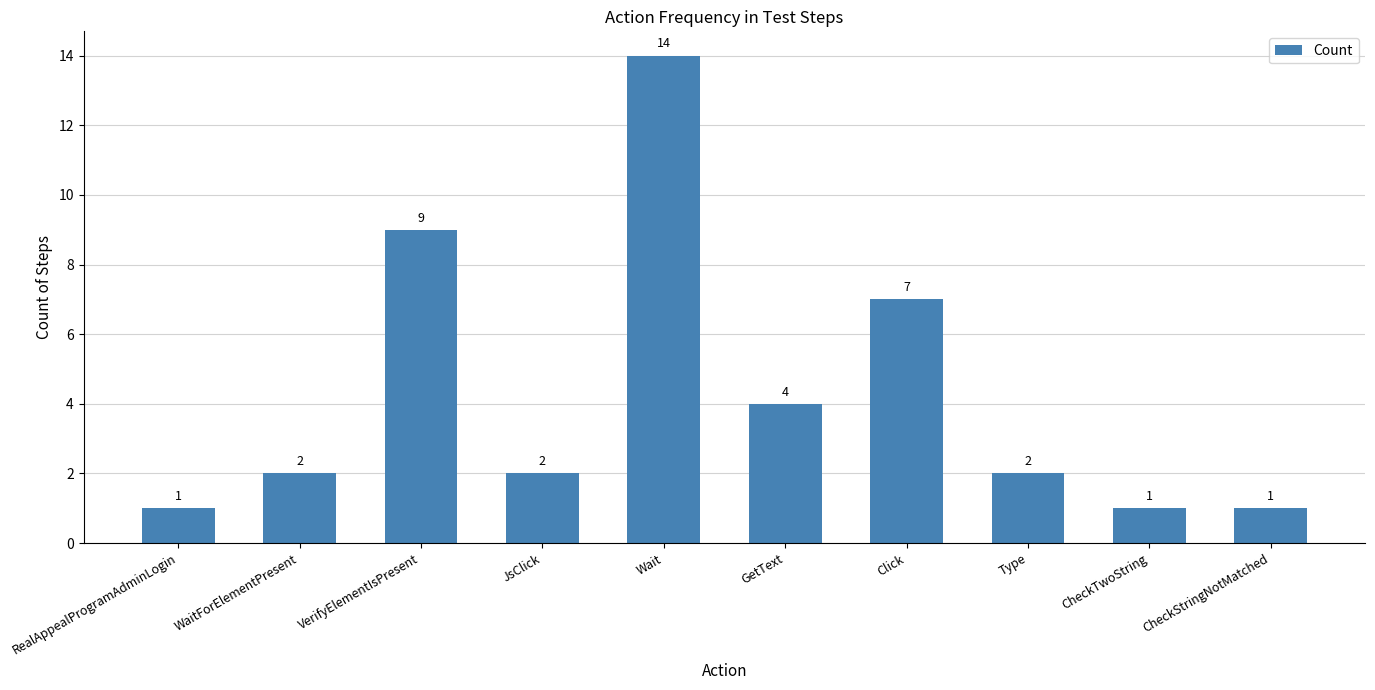

Are the bars grouped side by side (vs. stacked)?

No